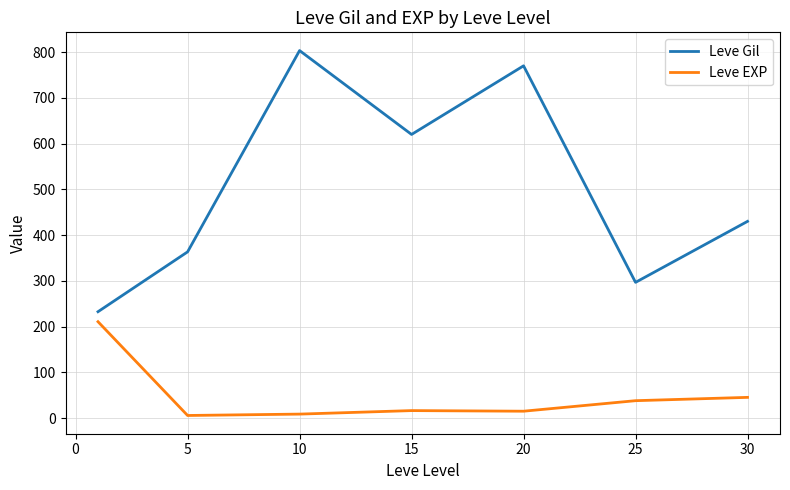

Which series has the largest total across all categories?

Leve Gil